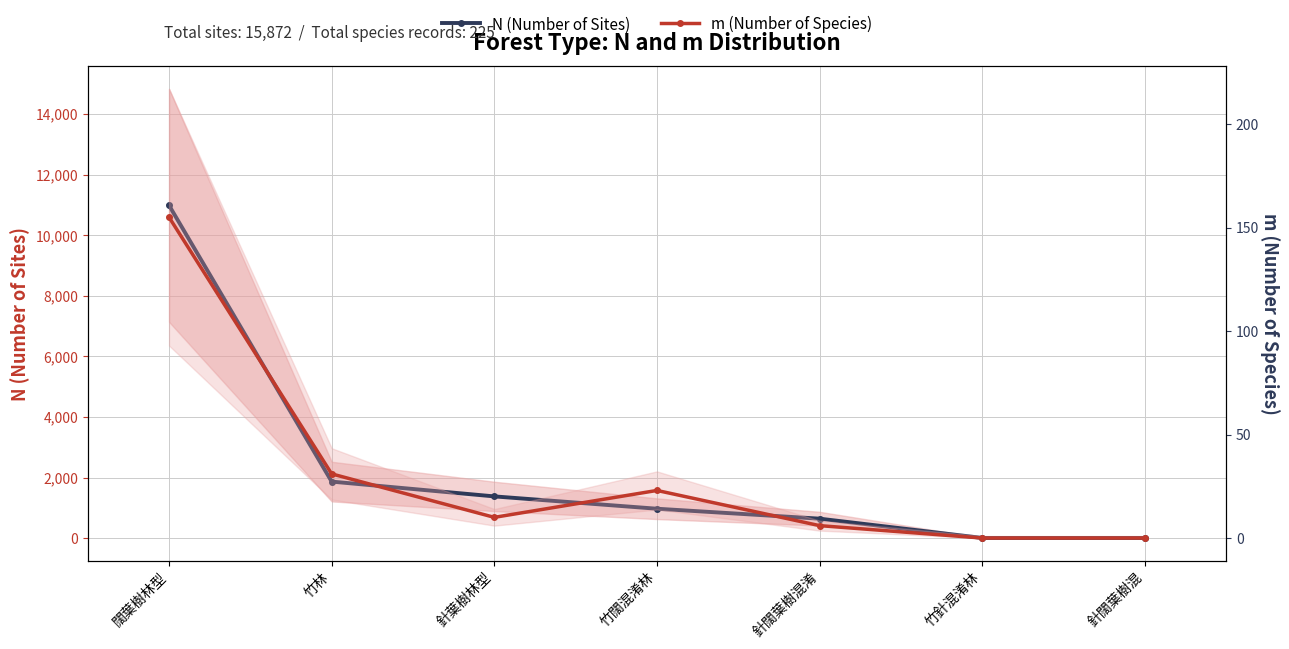

How many data points in m (Number of Species) are above 10?

3